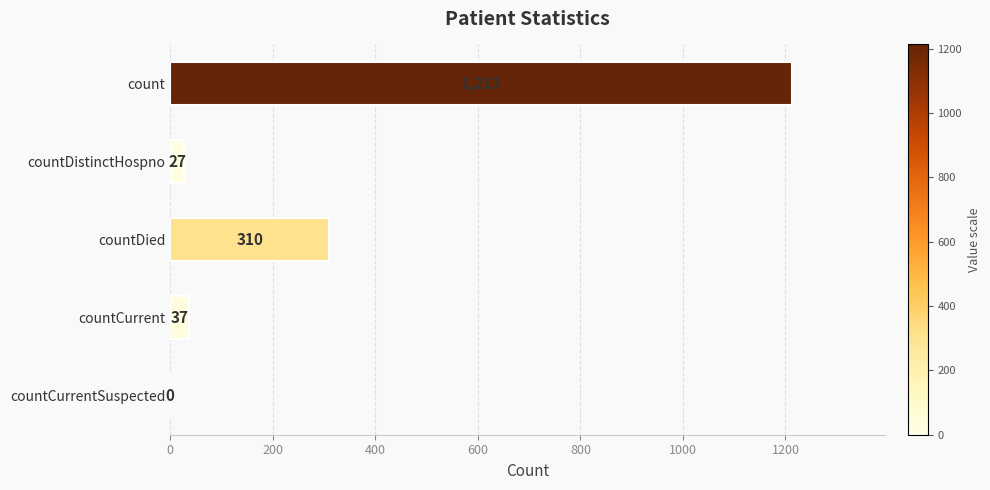

Reading bottom to top, list all the values displayed in this chart.

countCurrentSuspected=0	countCurrent=37	countDied=310	countDistinctHospno=27	count=1213